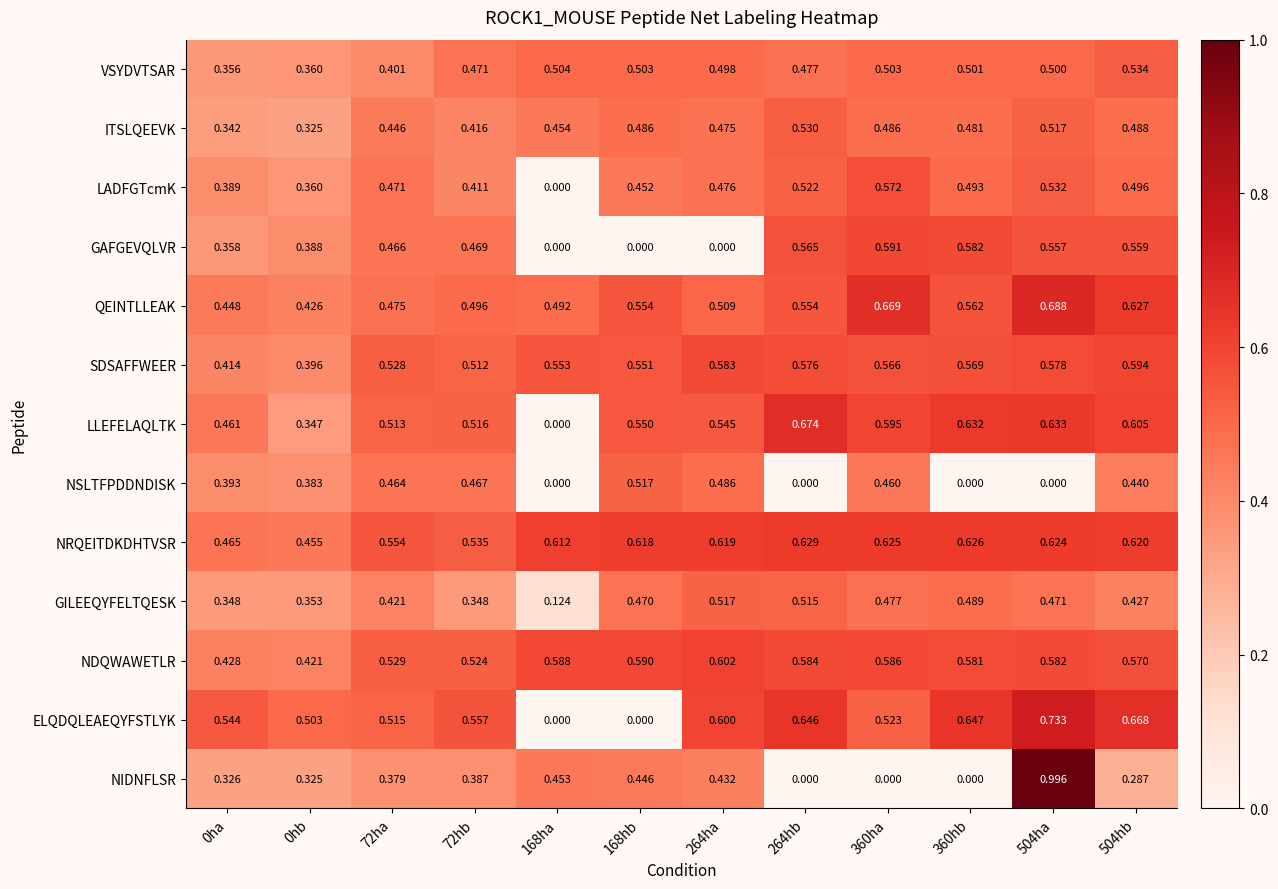

Count the number of data series in this chart.

13